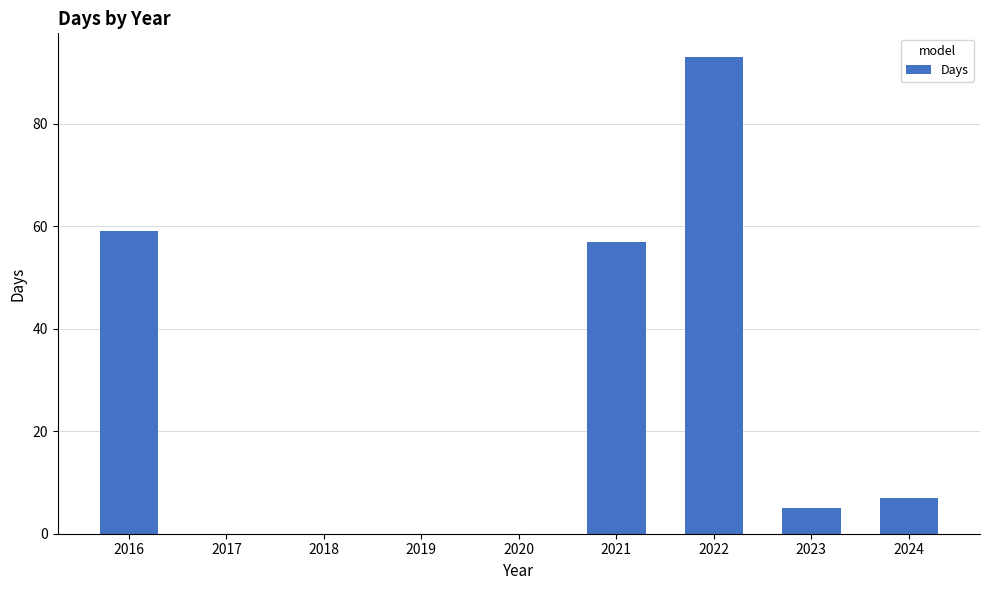

At which label is the value closest to 46?

2021